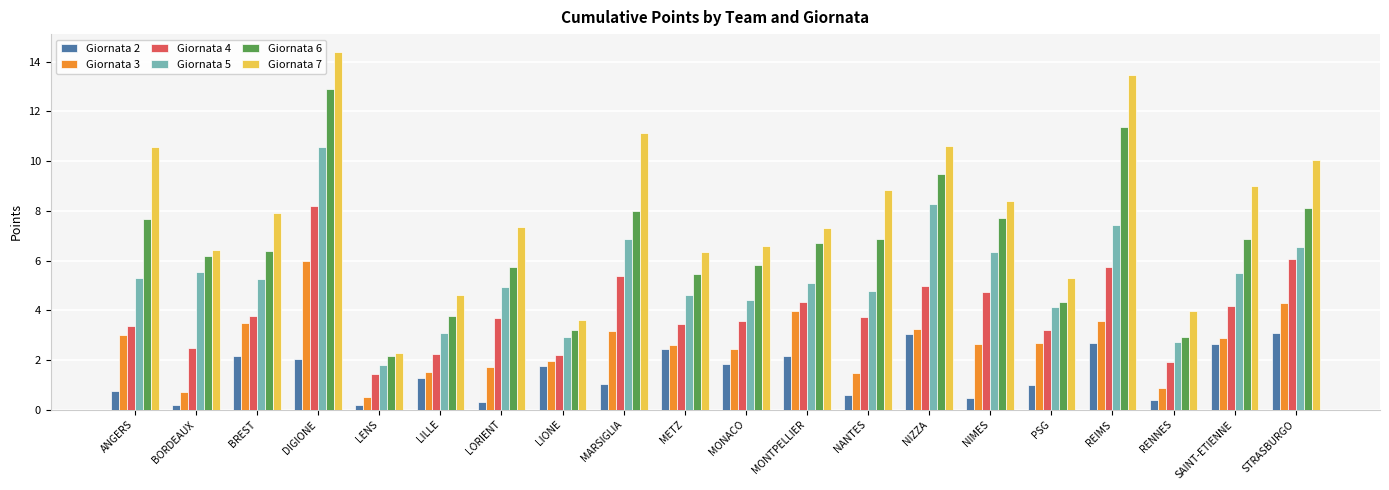

What position from the left is BORDEAUX?

2